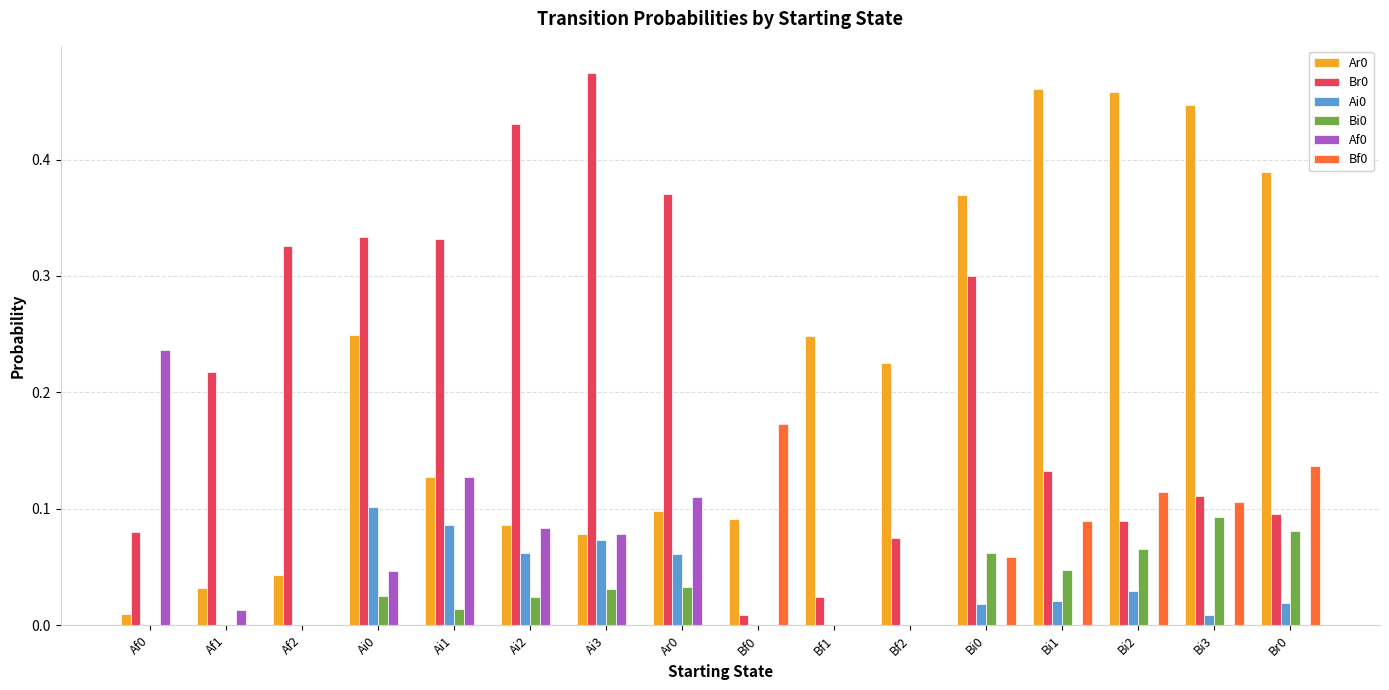

True or false: Af0 has a value of 0.0 at Bf1.

True